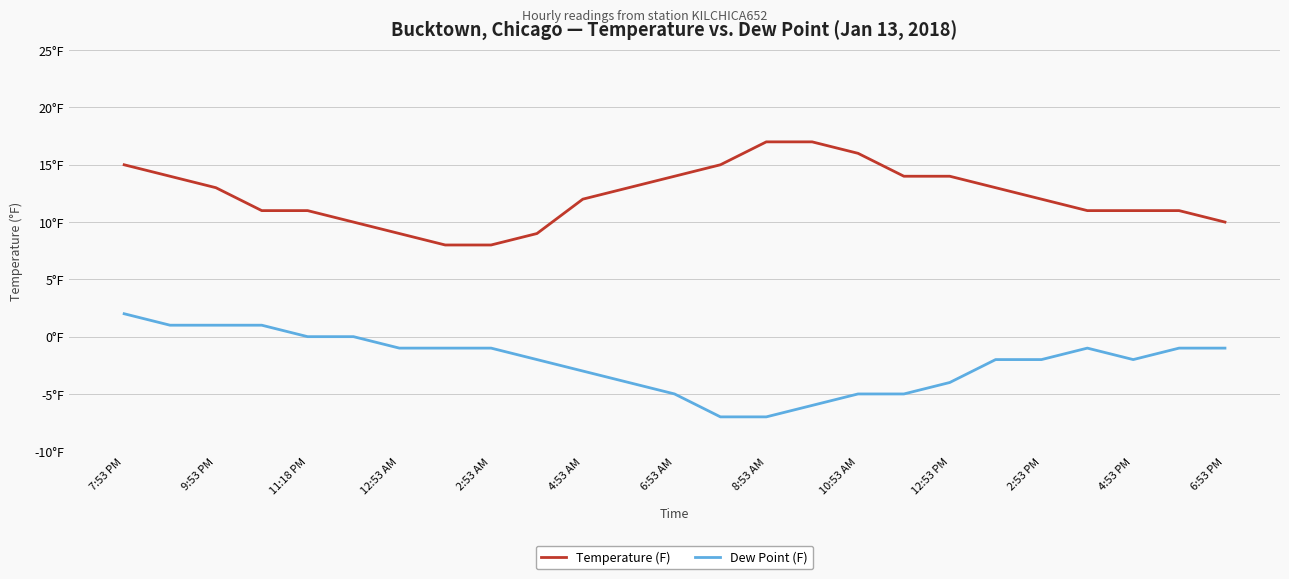

What are all the series names shown in the legend?

Temperature (F), Dew Point (F)